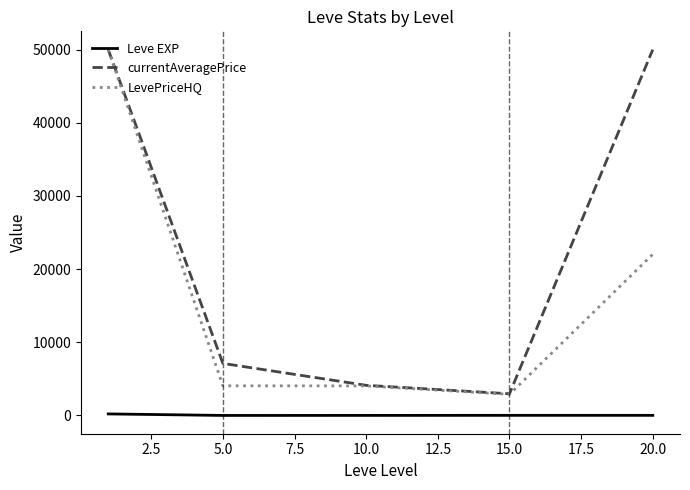

Which series has the largest total across all categories?

currentAveragePrice